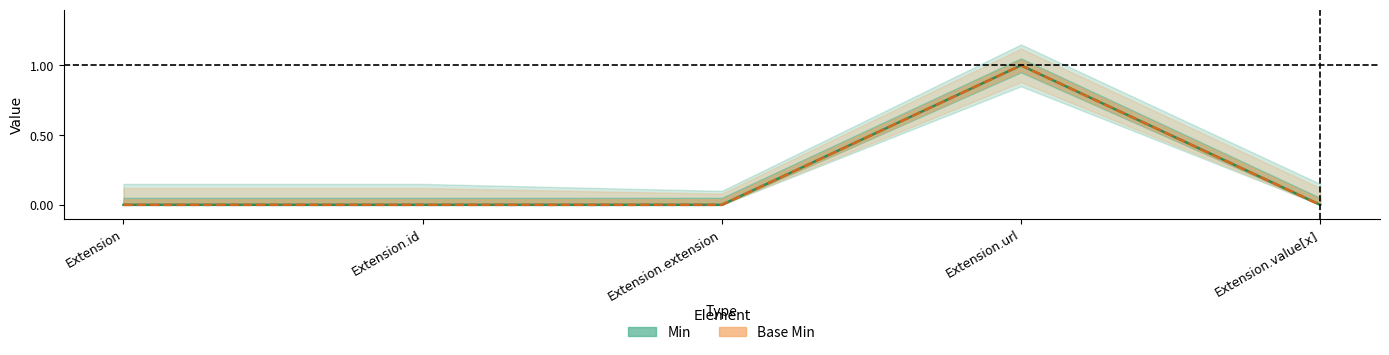

At which category is the sum across all series the highest?

Extension.url